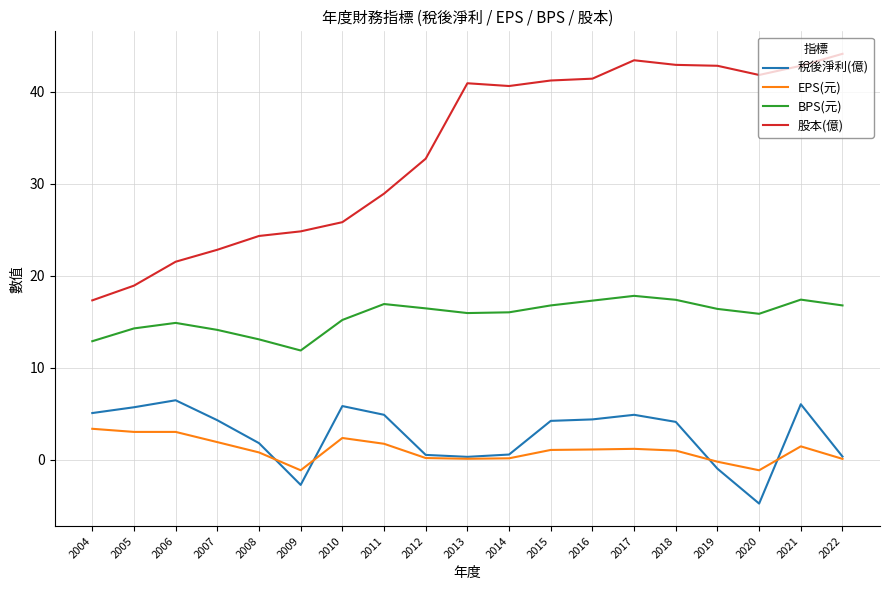

True or false: BPS(元) and EPS(元) intersect in this chart.

False